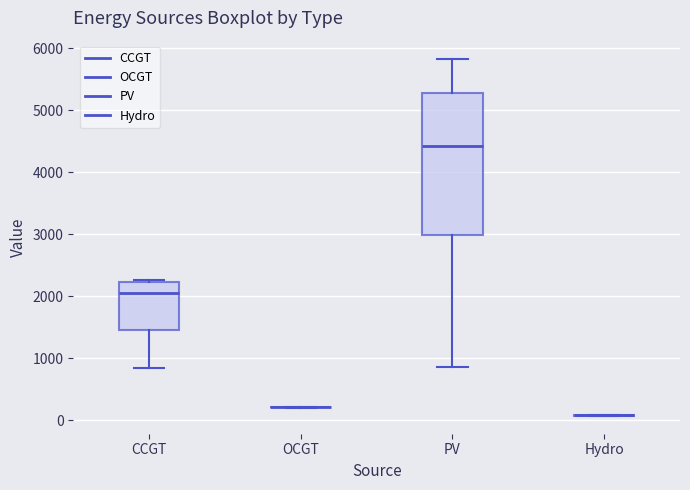

Where is the upper edge of the box for PV on the y-axis? The values are not printed on the chart, so give them approximately, as read against the axis.

5300